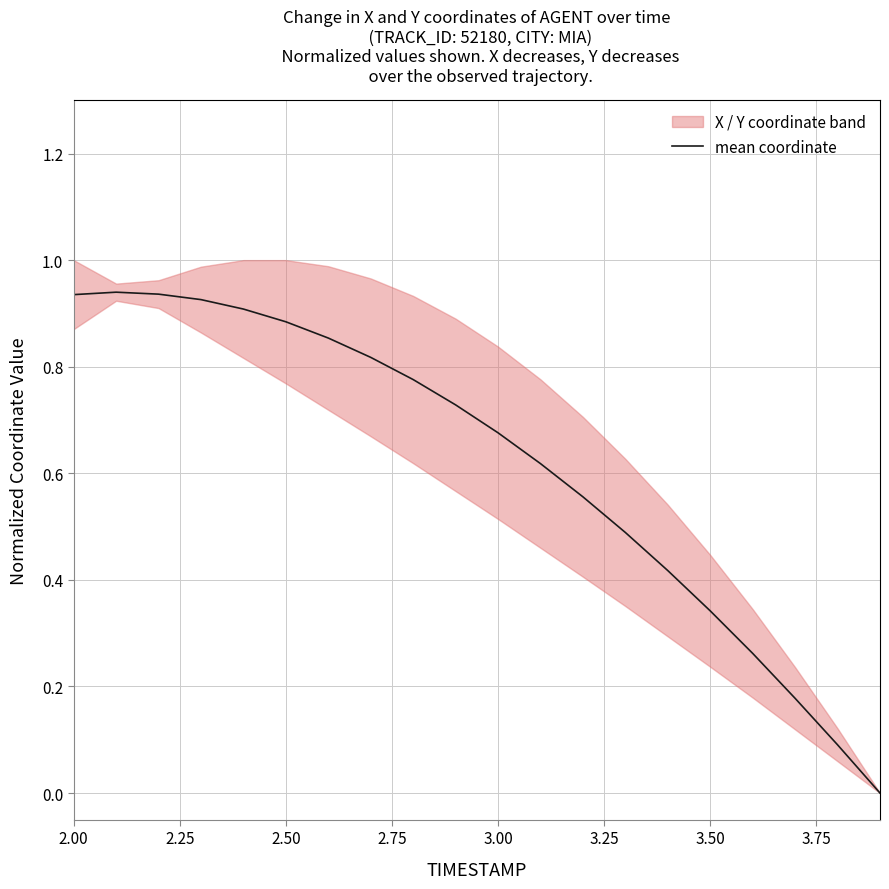

The mean coordinate series shows 0.6 at 3.50. True or false?

False